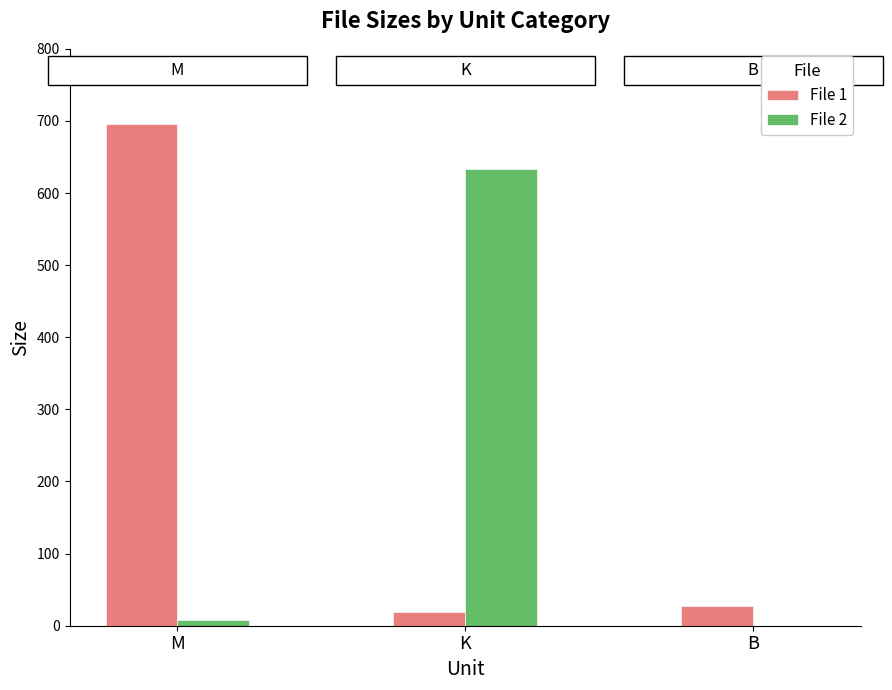

What is the difference between the File 2 values at M and K?

626.2